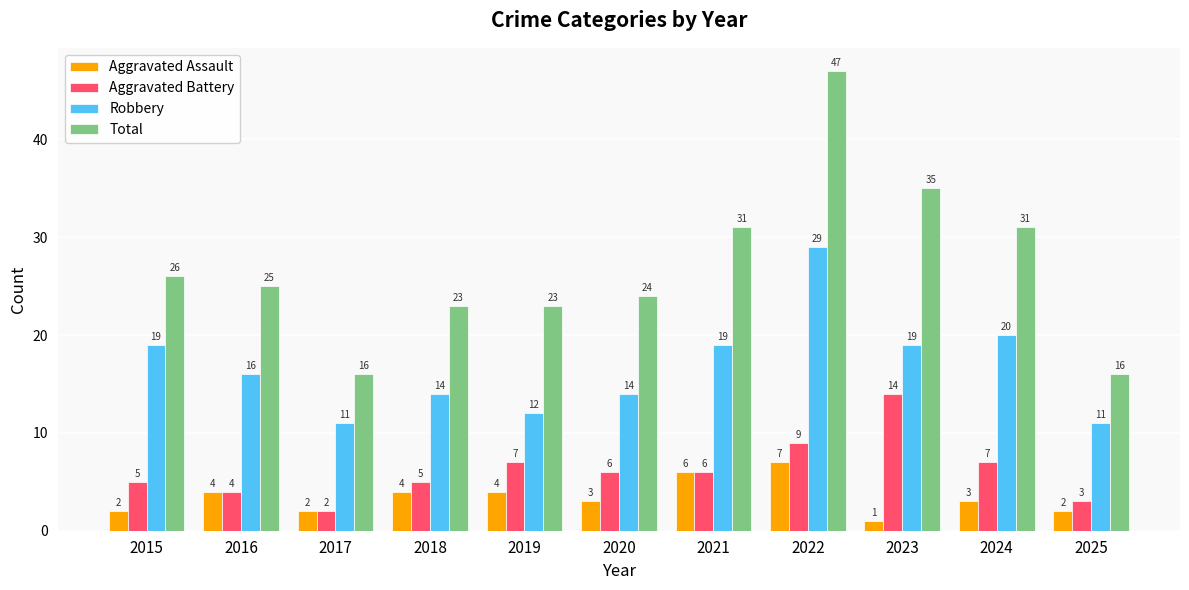

What is the difference between the second highest and minimum values in the Total series?

19